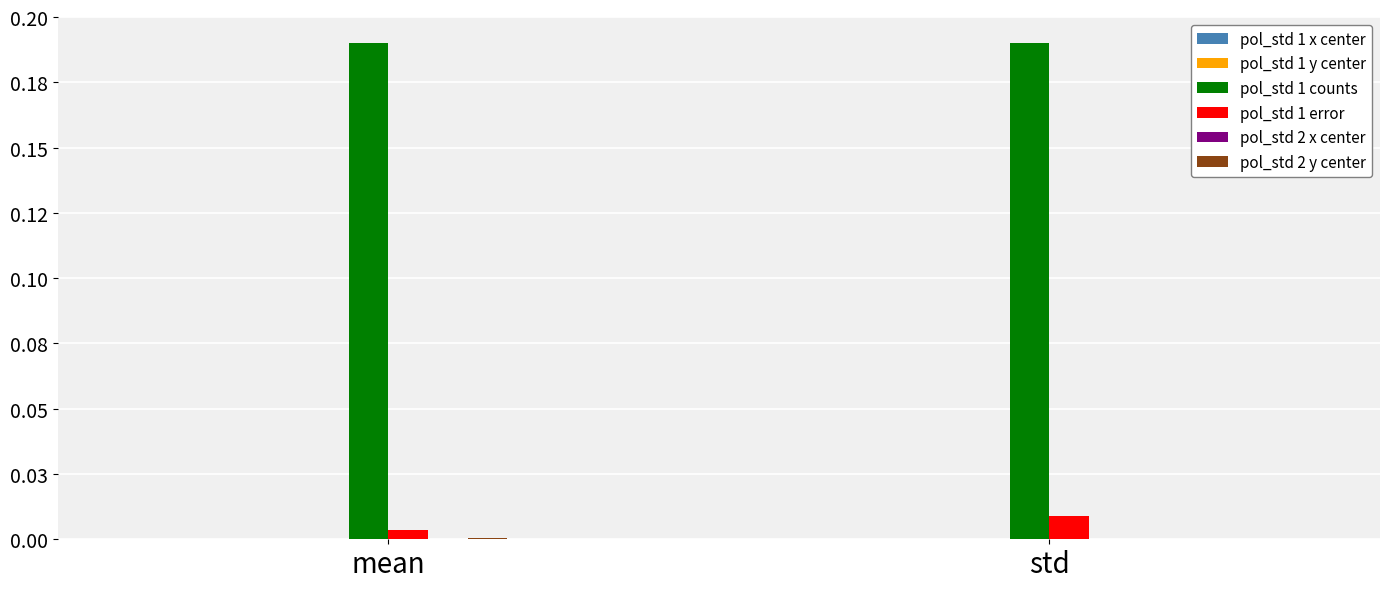

What position from the right is mean?

2